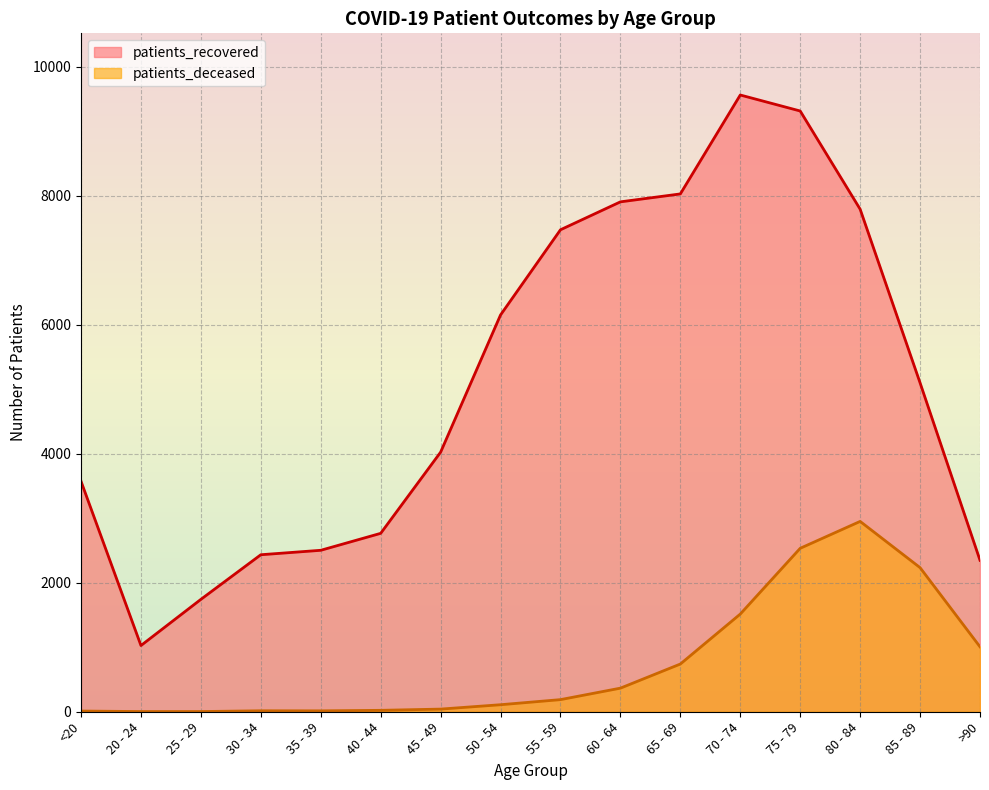

What is the difference between the maximum and minimum values in the patients_recovered series?

8538